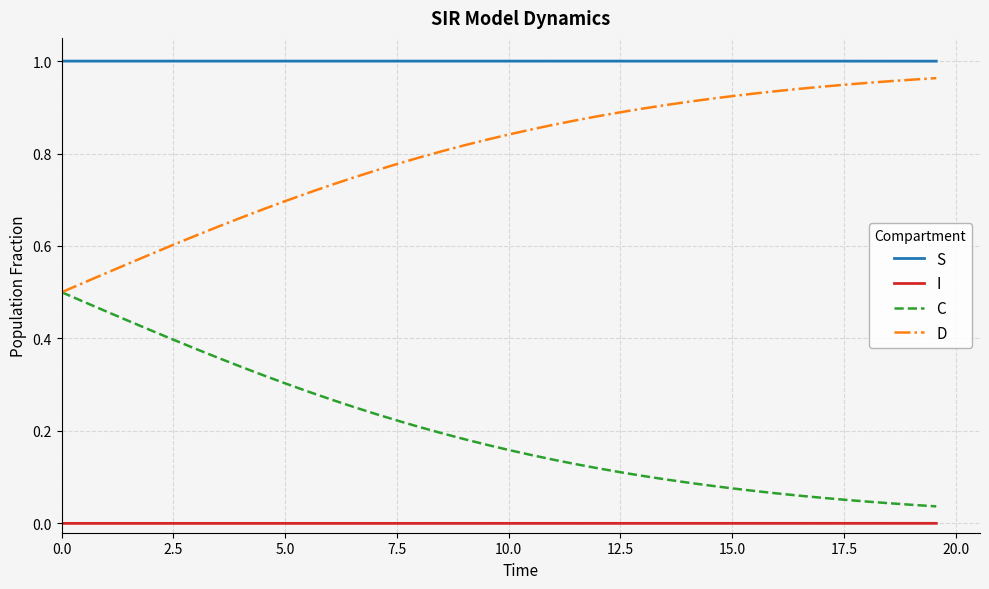

True or false: C and S cross at least once.

False